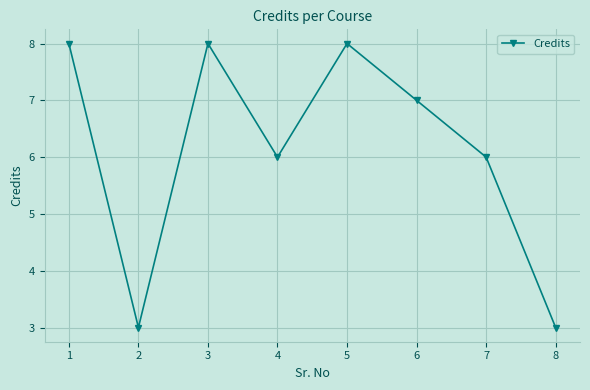

The chart shows a value of 8 at 3. True or false?

True